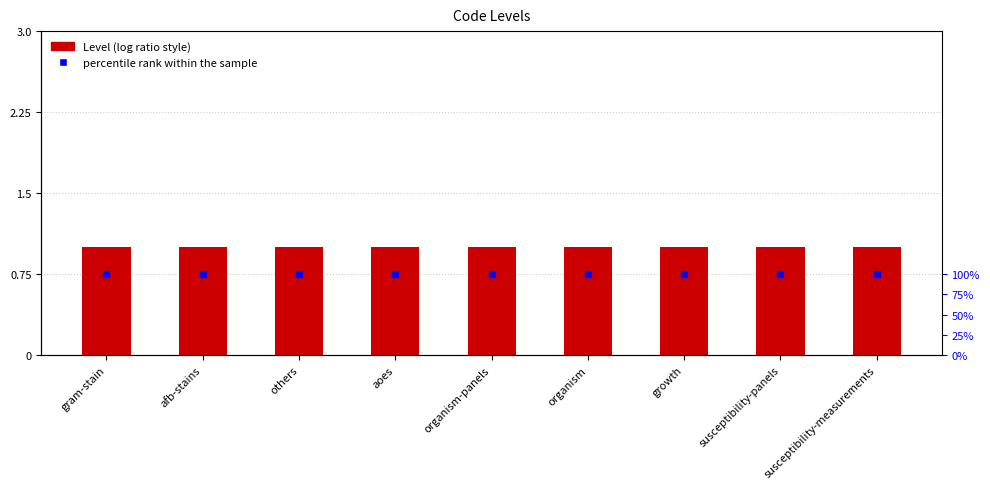

What is the greatest value displayed?

100